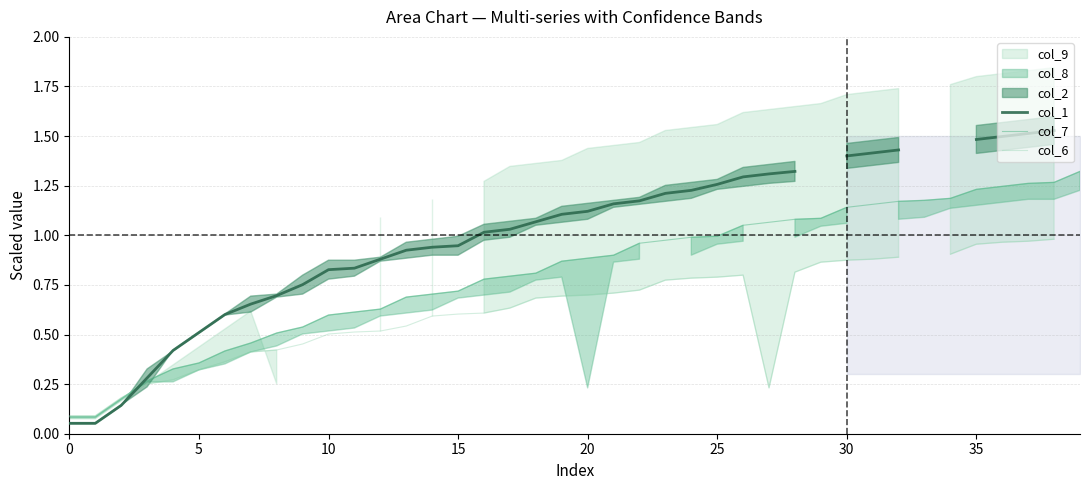

True or false: col_1 has a value of 1.0 at 17.

True